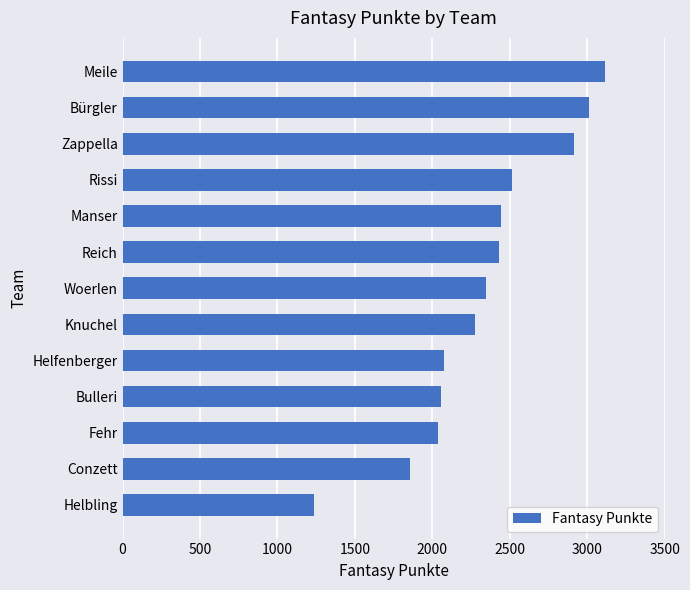

What is the maximum value shown in the chart?

3116